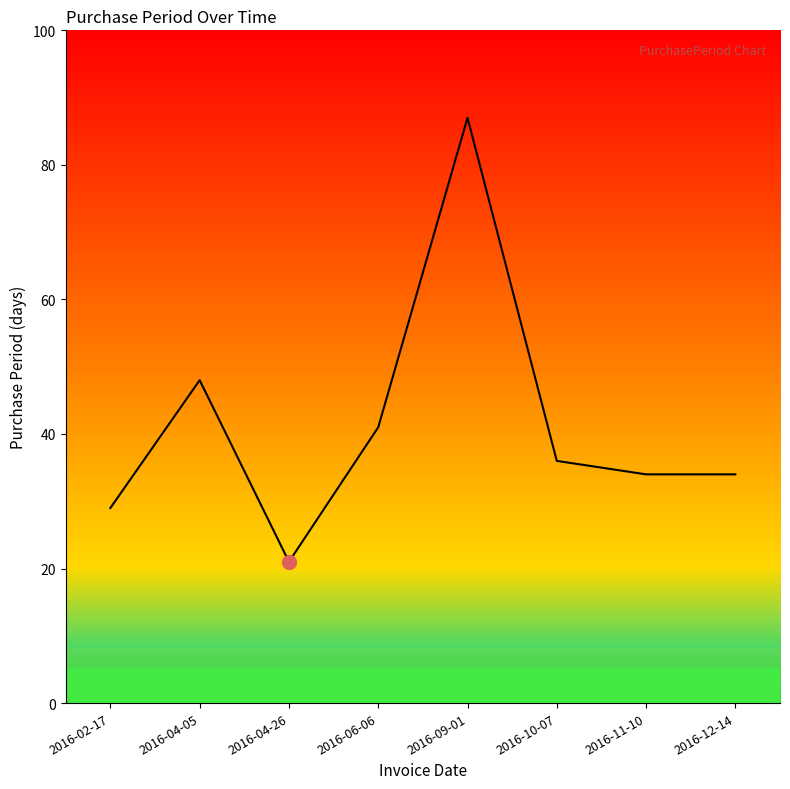

What is the minimum value shown in the chart?

21